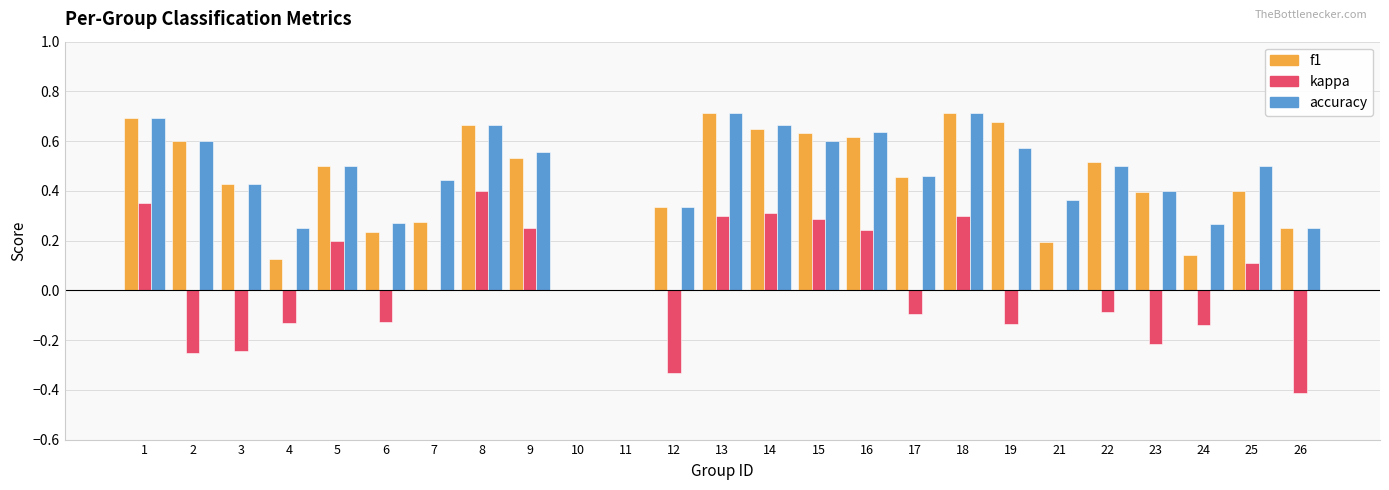

Which series has the largest range (max minus min)?

kappa